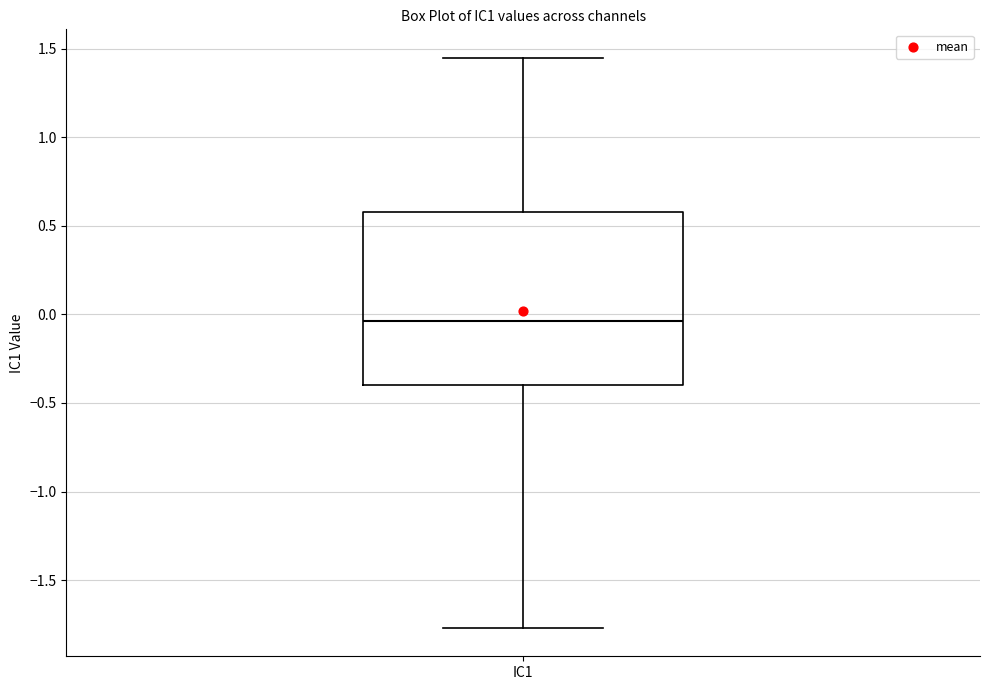

Where does the median line of the box for IC1 sit on the y-axis? The values are not printed on the chart, so give them approximately, as read against the axis.

-0.05